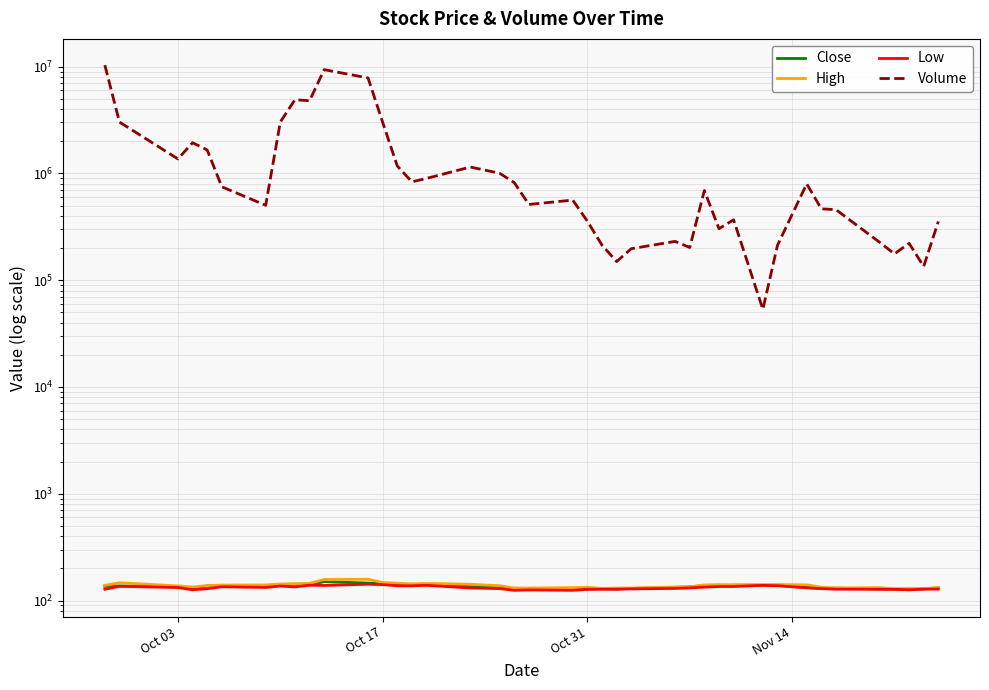

True or false: Volume has a value of 3007019.0 at Oct 17.

True